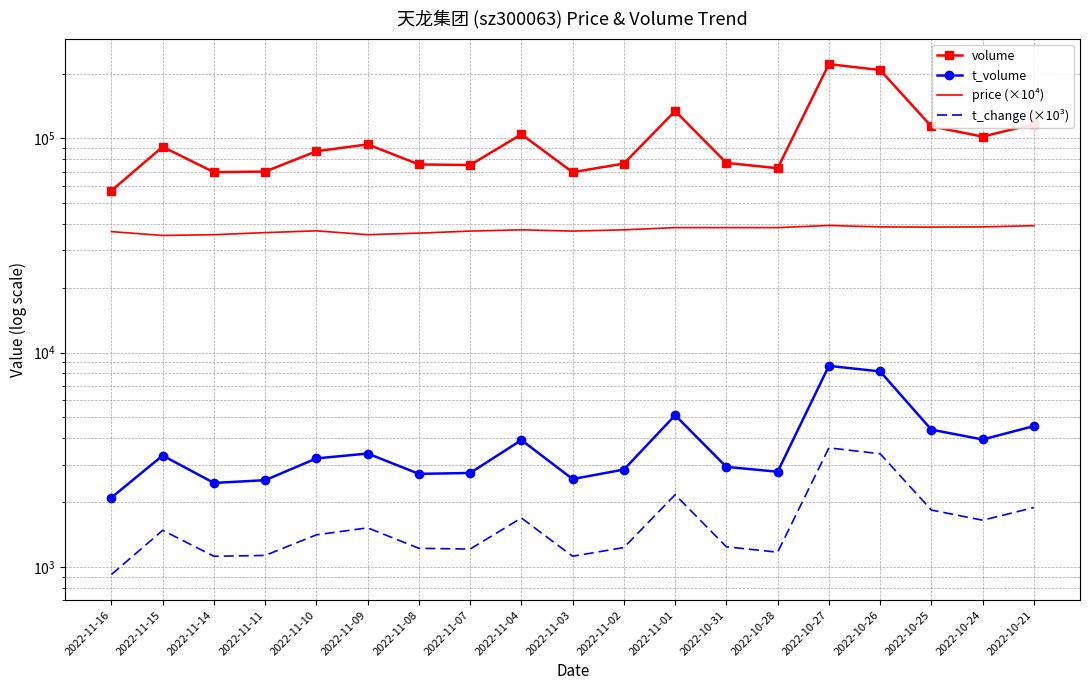

At which category is the sum across all series the highest?

2022-10-27